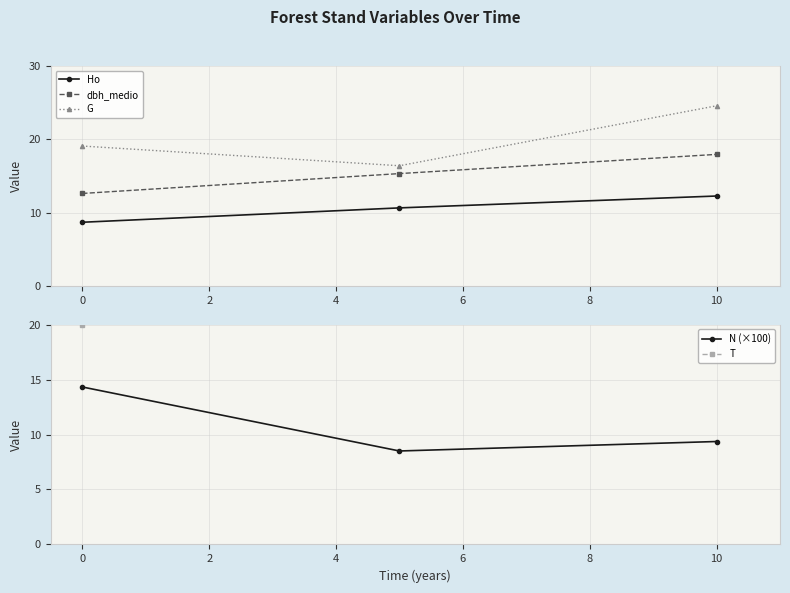

The value of Ho at 10 is 19.7. True or false?

False